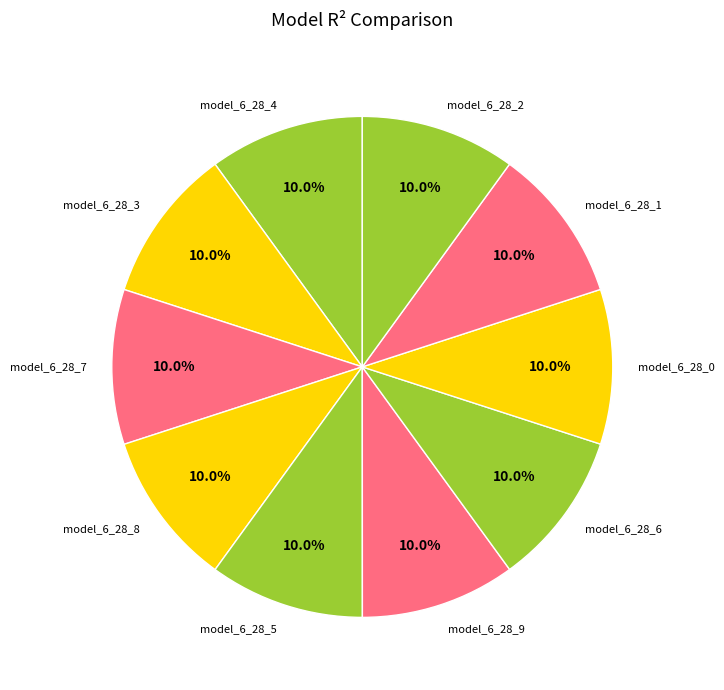

To the nearest percent, what percentage of the pie is model_6_28_2?

10%